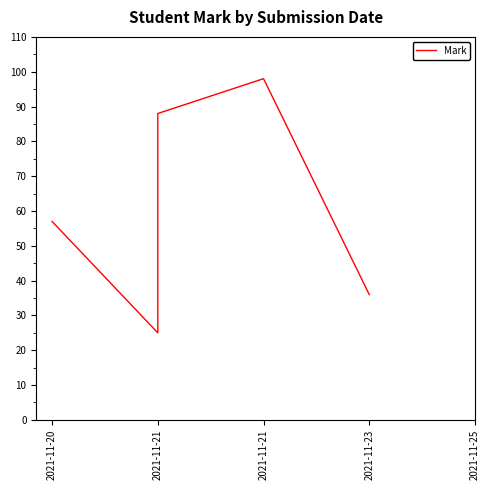

What is the value of the 5th point from the left?

36